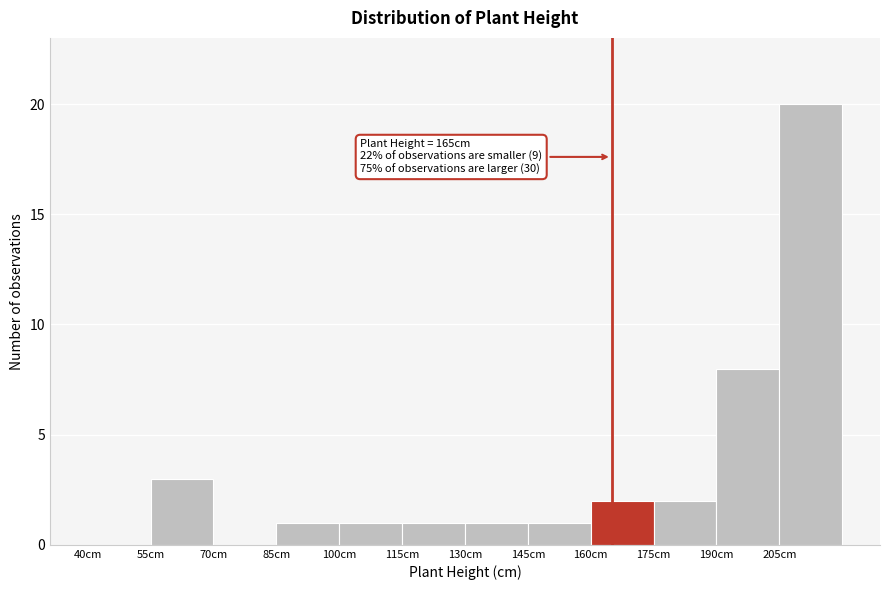

Which range on the x-axis has the tallest bar?

205 to 220